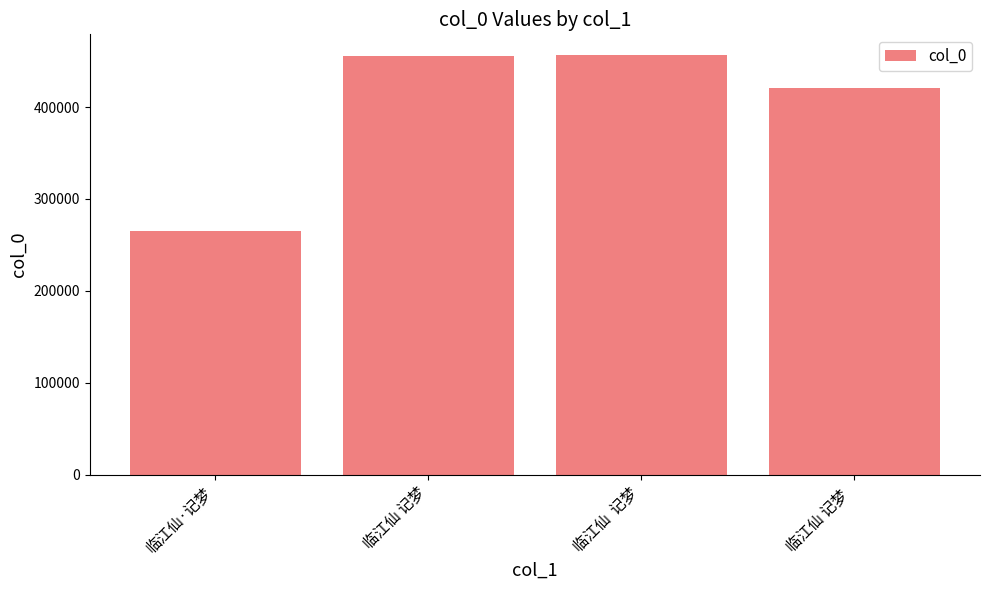

What is the sum of the values at 临江仙  记梦 and 临江仙·记梦?

721444